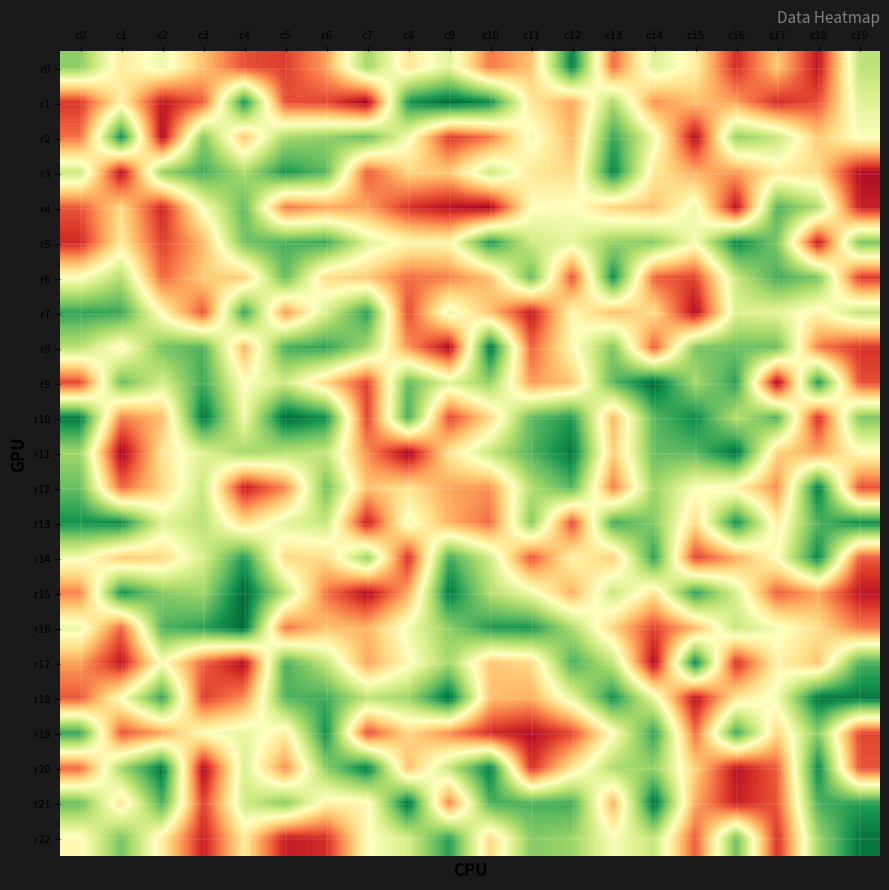

How many categories are shown in the chart?

20